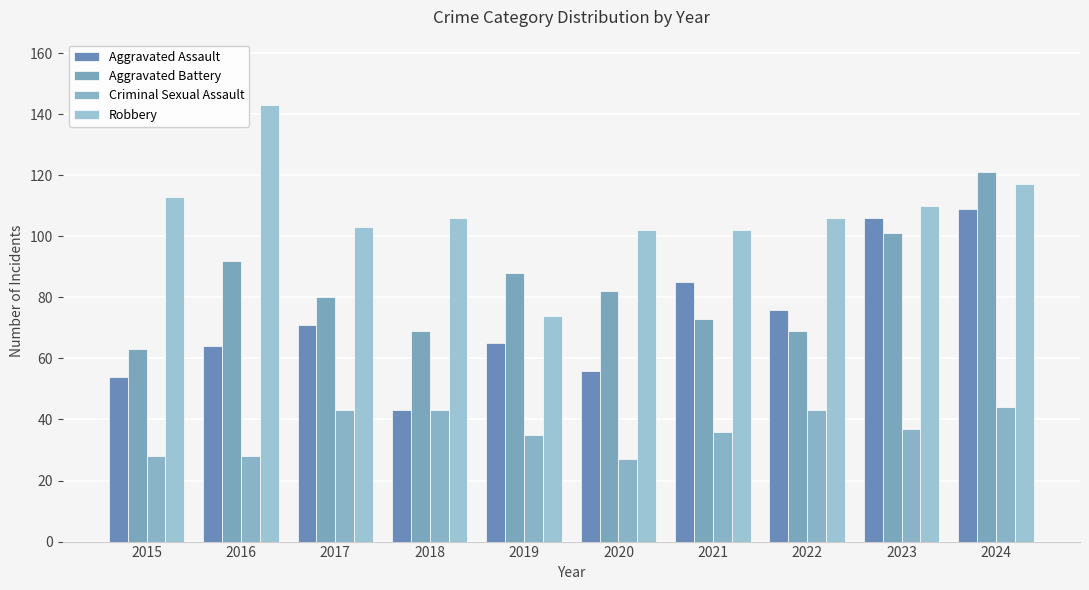

Rank the series at 2023 from highest to lowest value.

Robbery, Aggravated Assault, Aggravated Battery, Criminal Sexual Assault